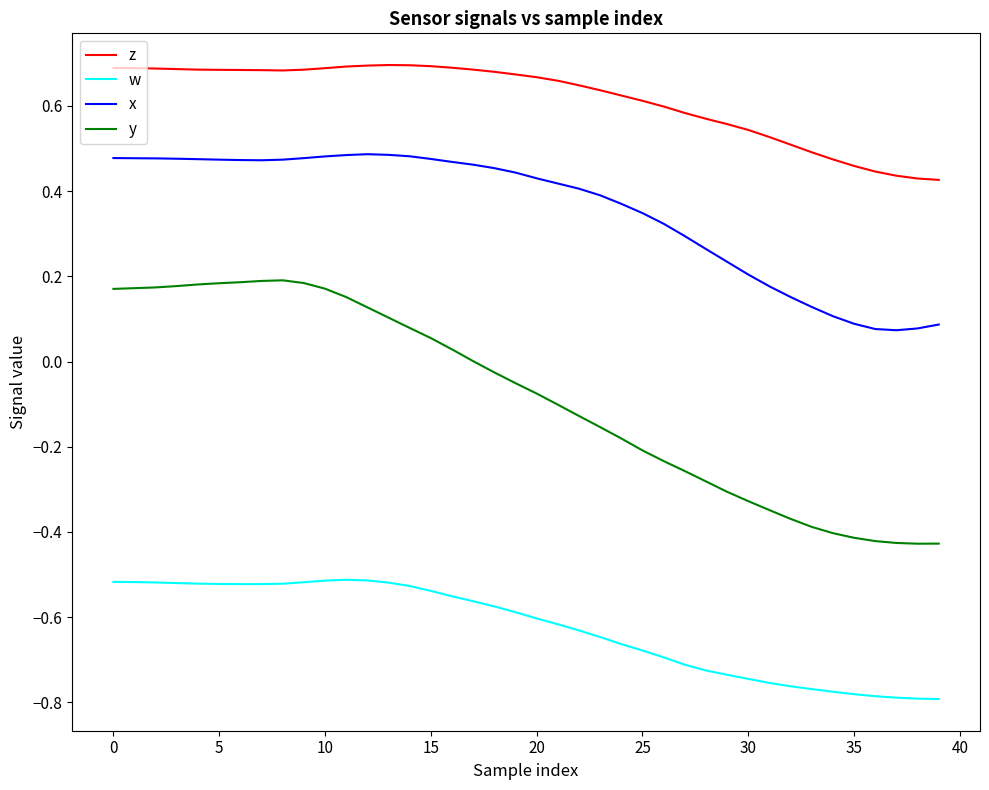

List the series in order of their overall mean, highest first.

z, x, y, w